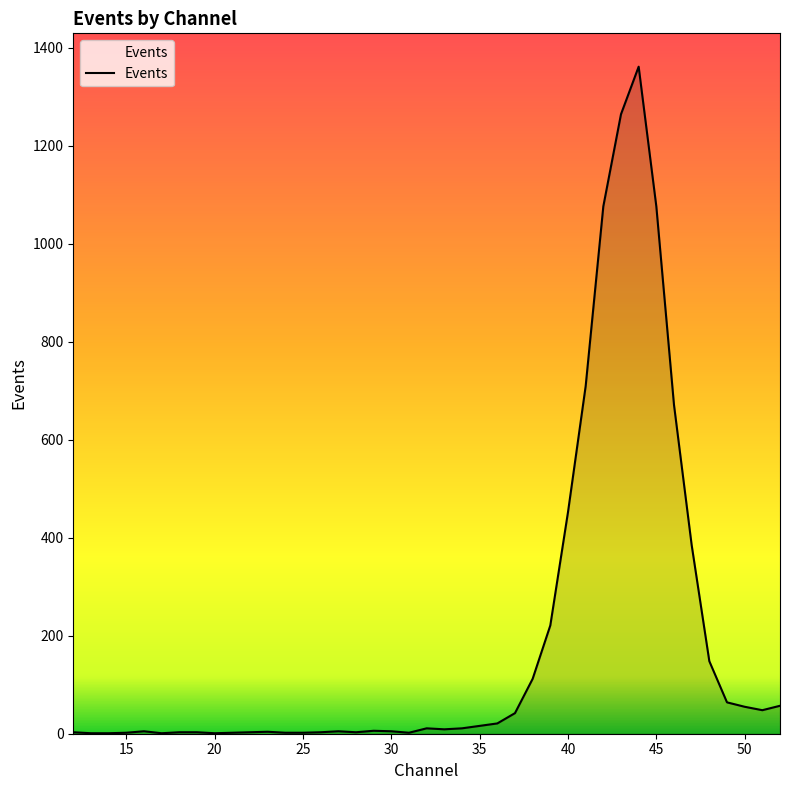

What is the greatest value displayed?

1361